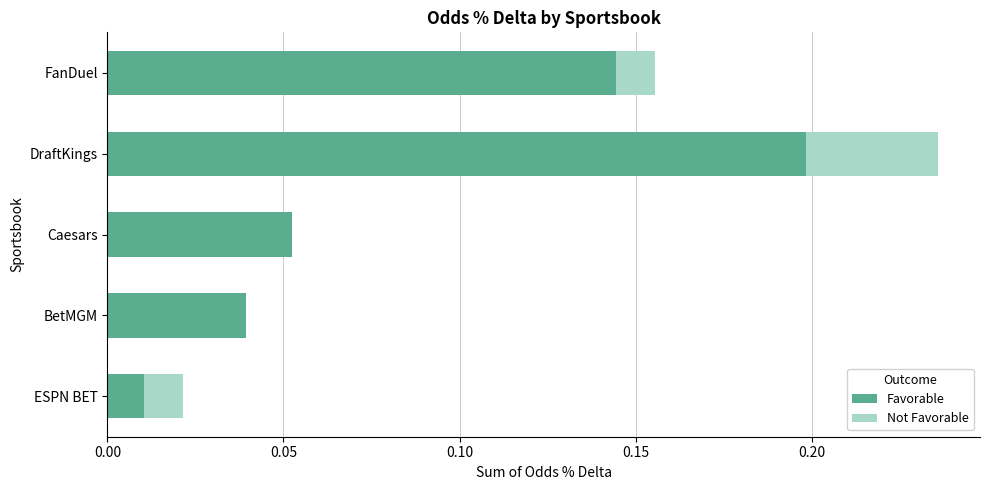

The Favorable series shows 0.0 at Caesars. True or false?

False